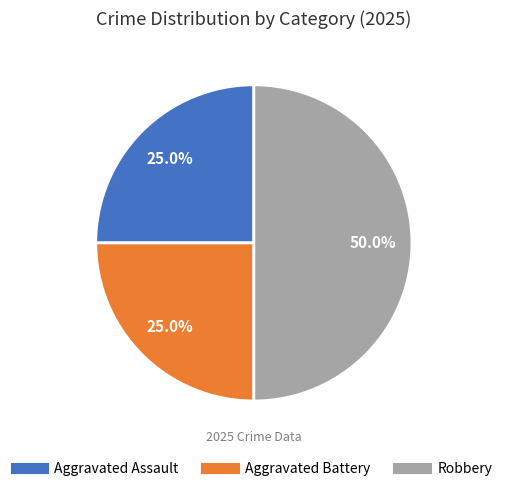

Does Aggravated Assault account for over 50% of the chart?

No